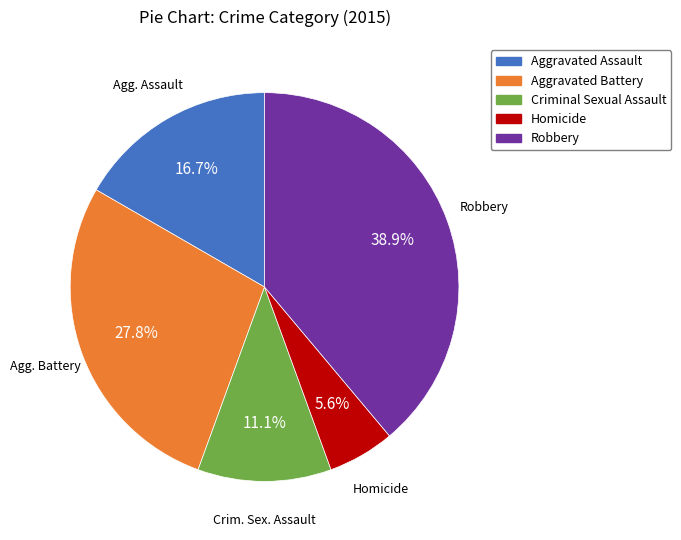

True or false: Aggravated Battery accounts for 40% of the total.

False